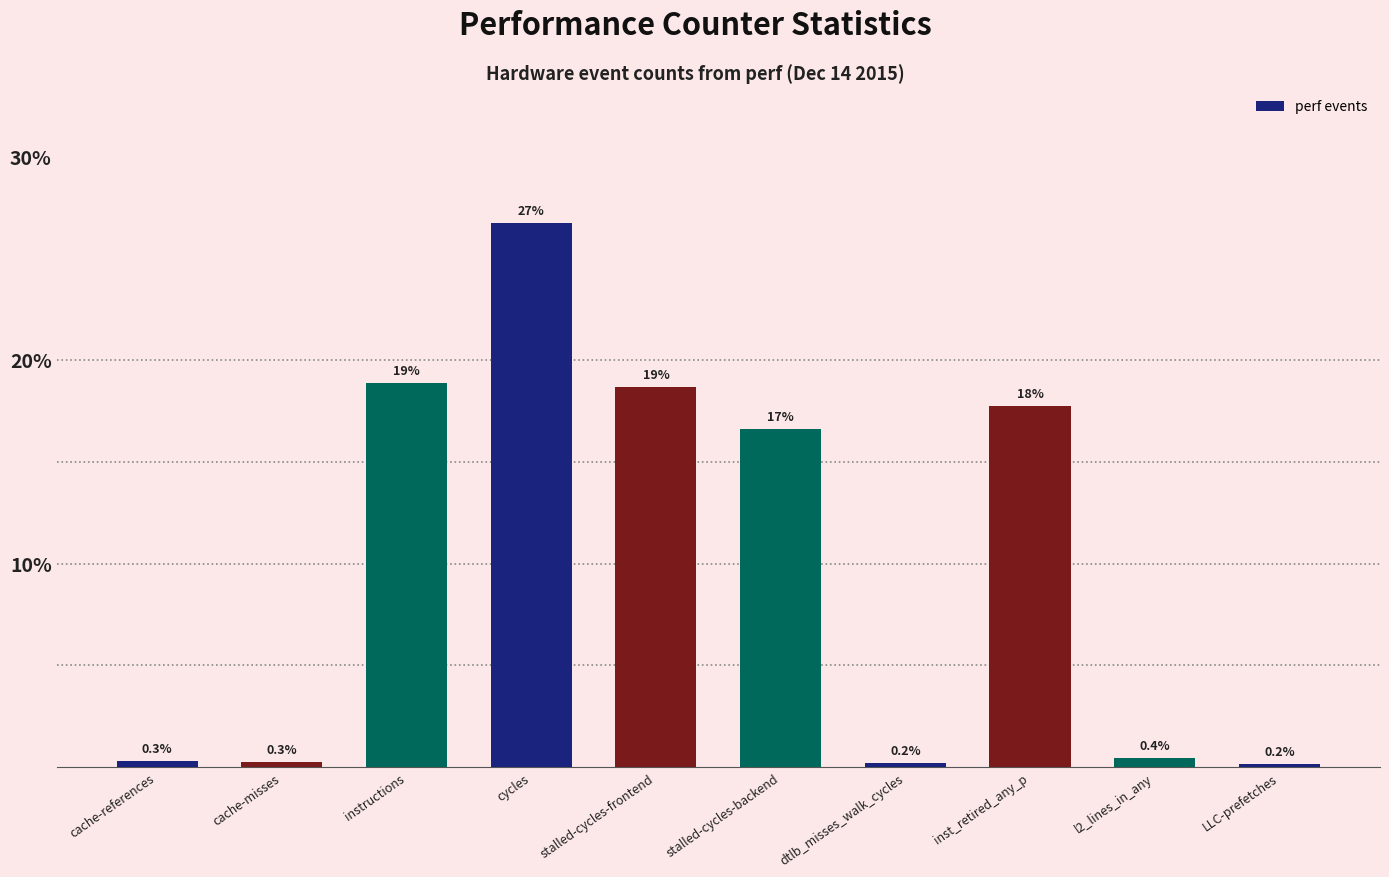

What is the minimum value shown in the chart?

0.2